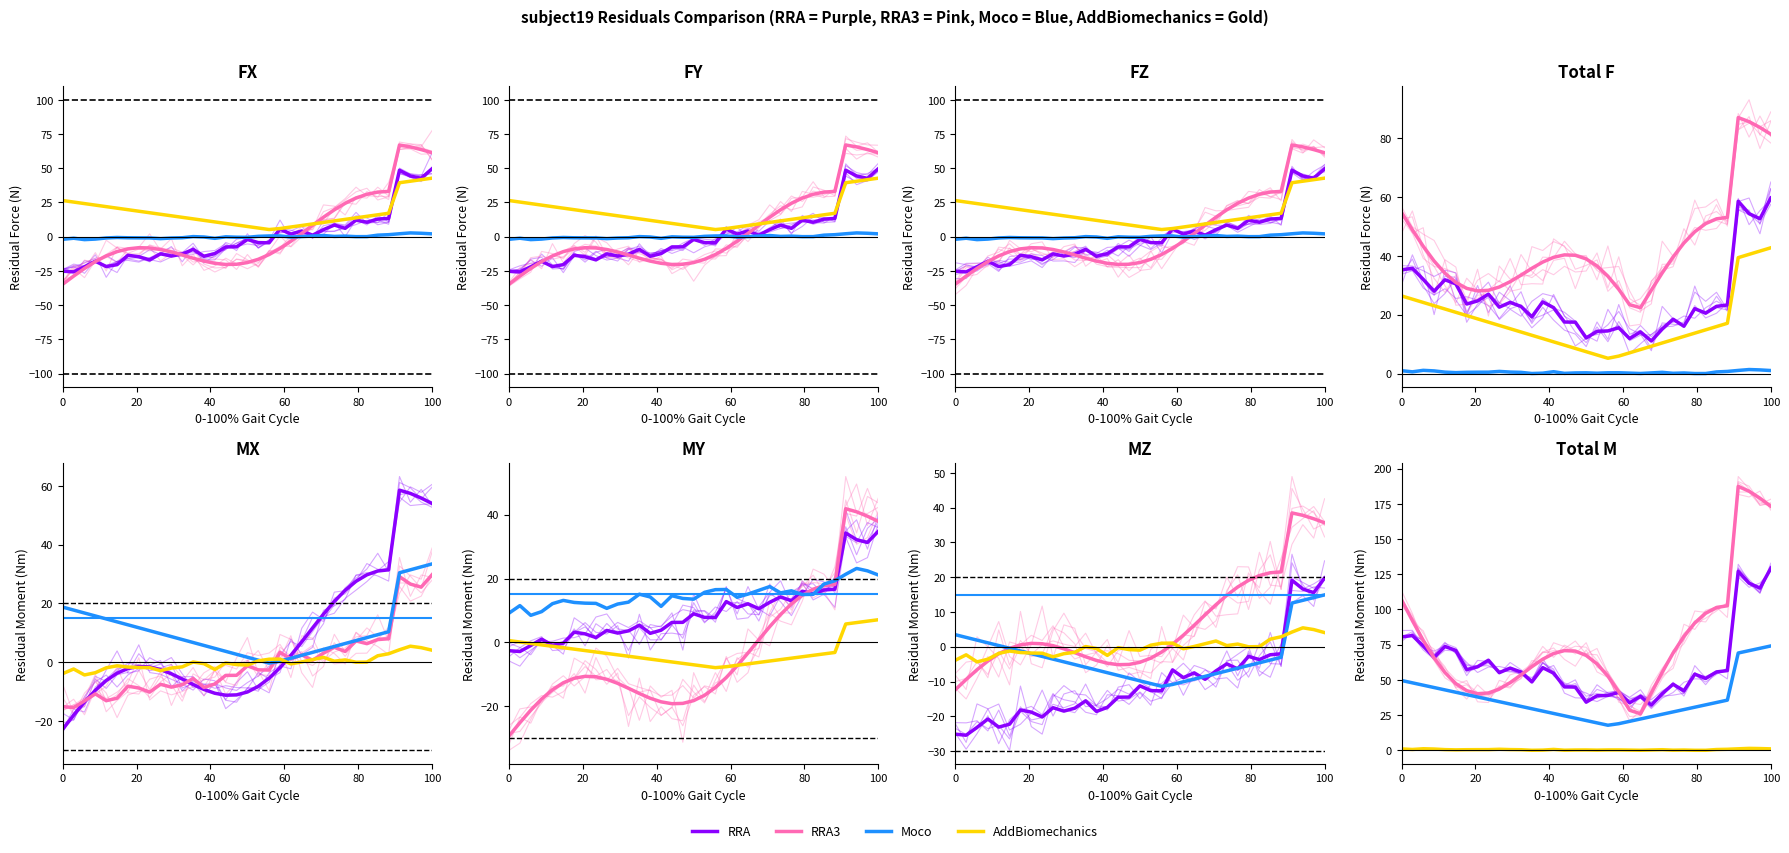

True or false: RRA3 and Moco intersect in this chart.

False